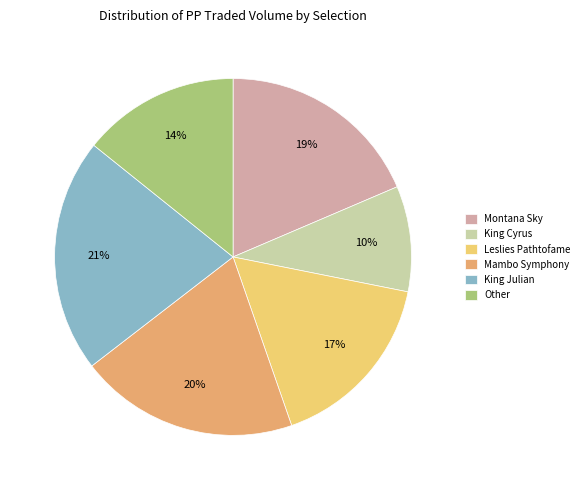

Combined, do Other and Montana Sky account for over 50%?

No